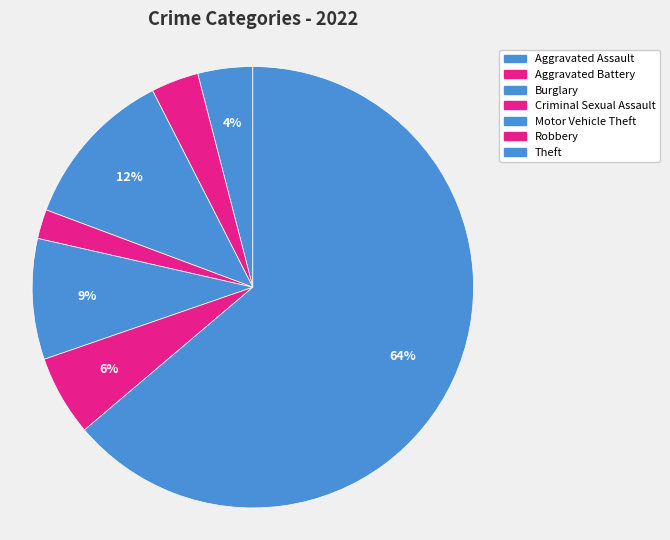

Count the number of slices in the pie.

7